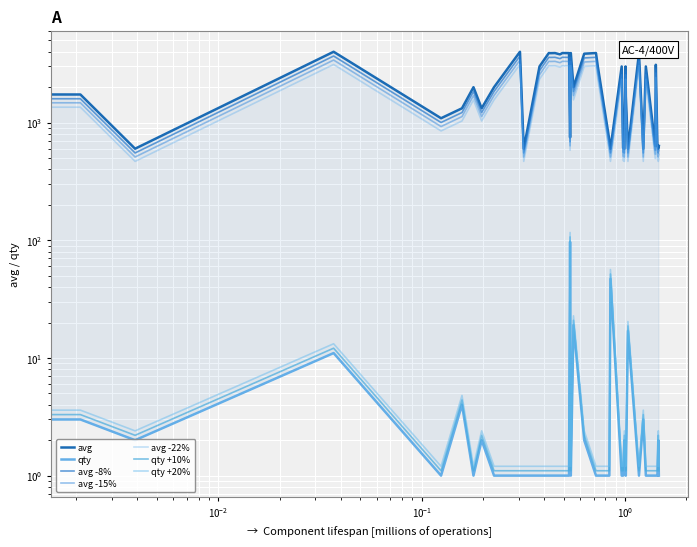

What is the difference between the second highest and second lowest values in the avg series?

3399